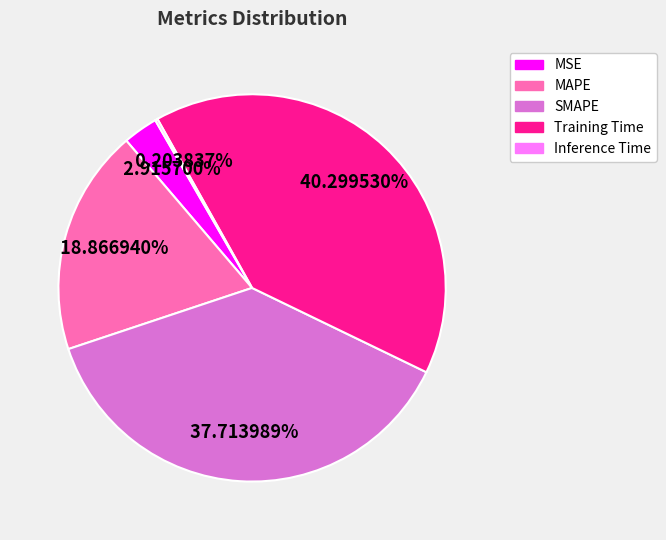

Approximately how many times larger is the value at SMAPE compared to Training Time?

0.9